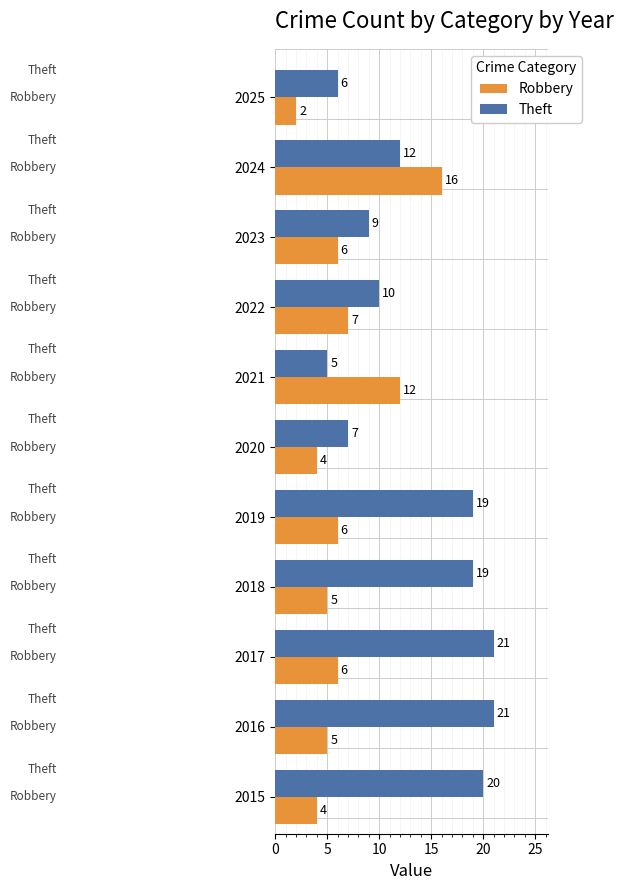

What is the sum of all Theft values?

149